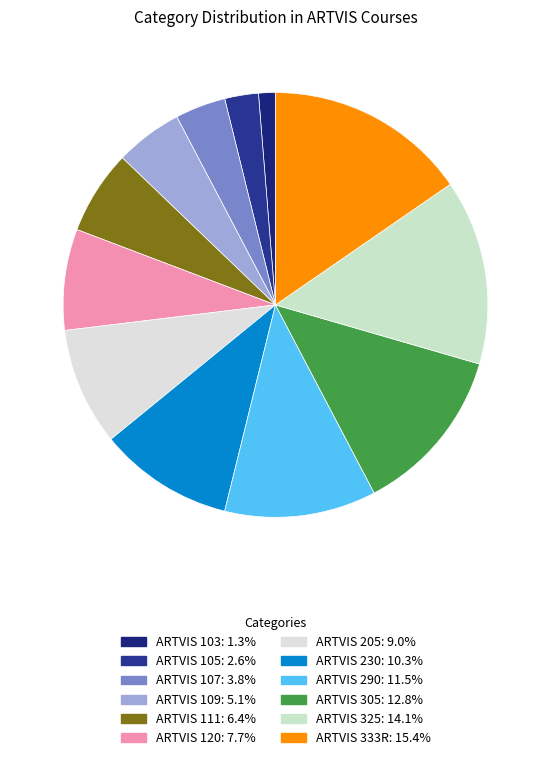

To the nearest percent, what is the average slice percentage?

8%